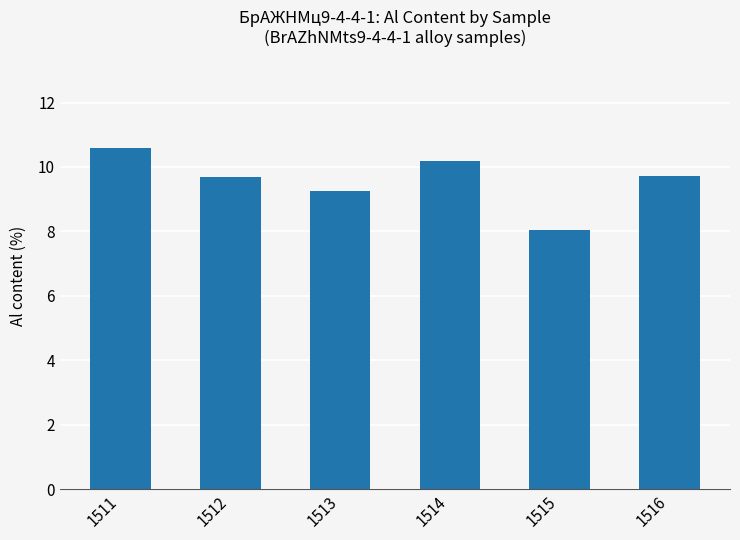

What is the value of the 5th bar from the left?

8.0